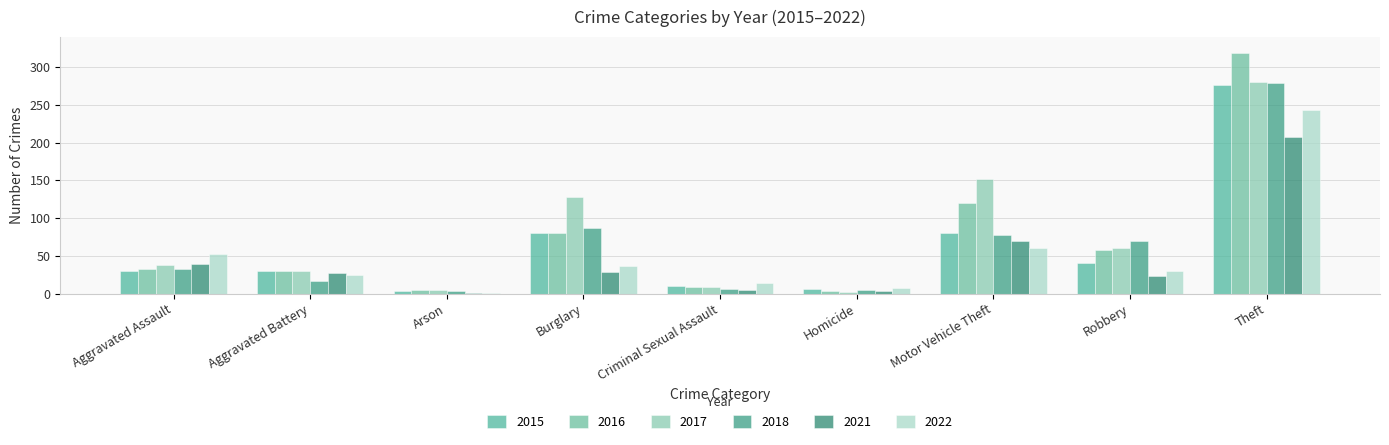

Between Motor Vehicle Theft and Robbery, which series saw the biggest shift?

2017